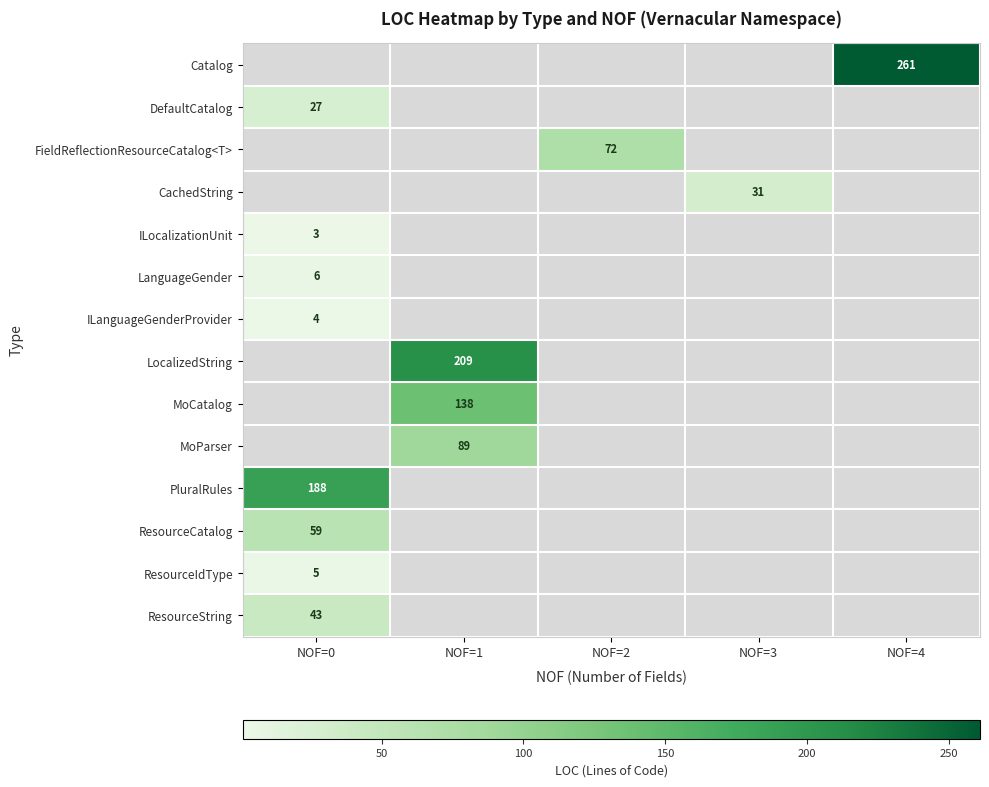

Is it true that PluralRules equals 188 at NOF=0?

True